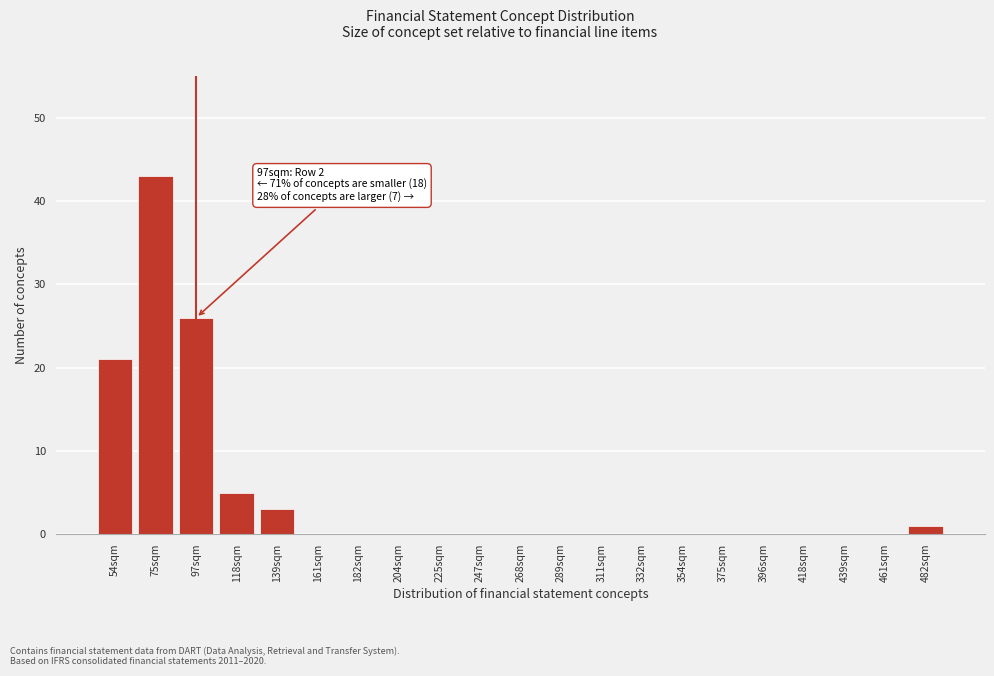

Reading left to right, list all the values displayed in this chart.

54sqm=21	75sqm=43	97sqm=26	118sqm=5	139sqm=3	161sqm=0	182sqm=0	204sqm=0	225sqm=0	247sqm=0	268sqm=0	289sqm=0	311sqm=0	332sqm=0	354sqm=0	375sqm=0	396sqm=0	418sqm=0	439sqm=0	461sqm=0	482sqm=1